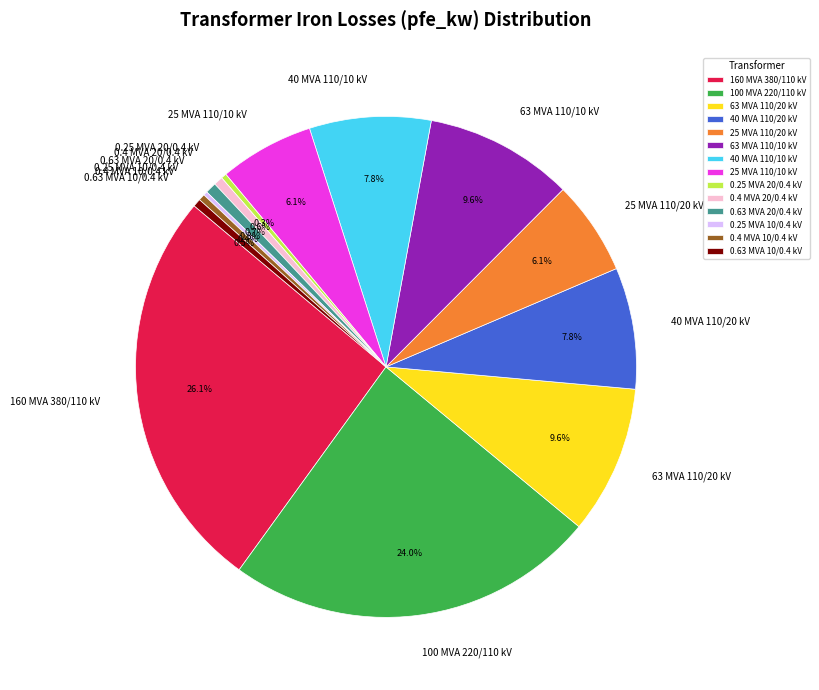

Which has a higher value, 63 MVA 110/10 kV or 0.25 MVA 20/0.4 kV?

63 MVA 110/10 kV